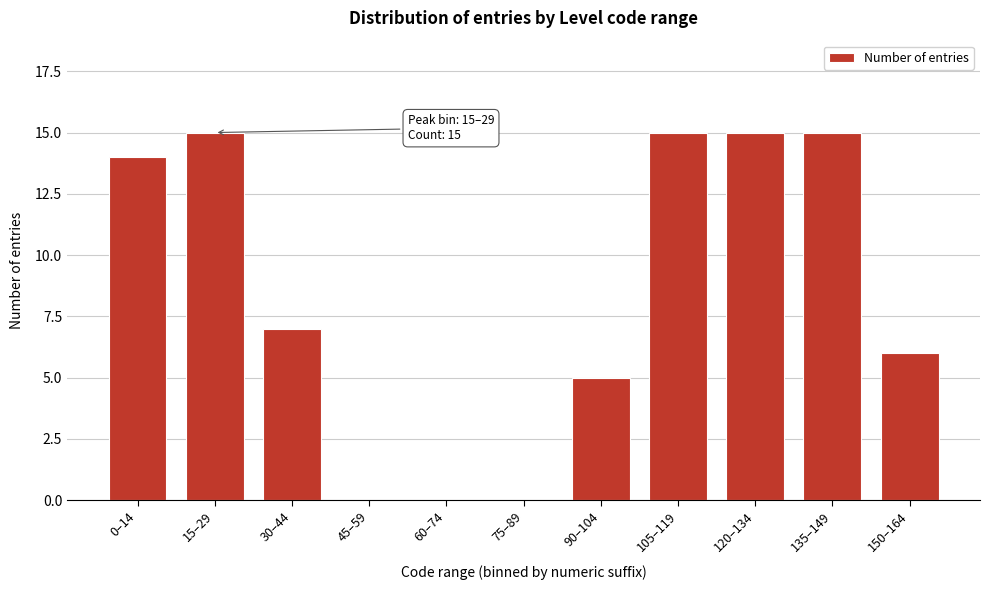

Reading right to left, transcribe all the data shown in this chart.

150–164=6	135–149=15	120–134=15	105–119=15	90–104=5	75–89=0	60–74=0	45–59=0	30–44=7	15–29=15	0–14=14